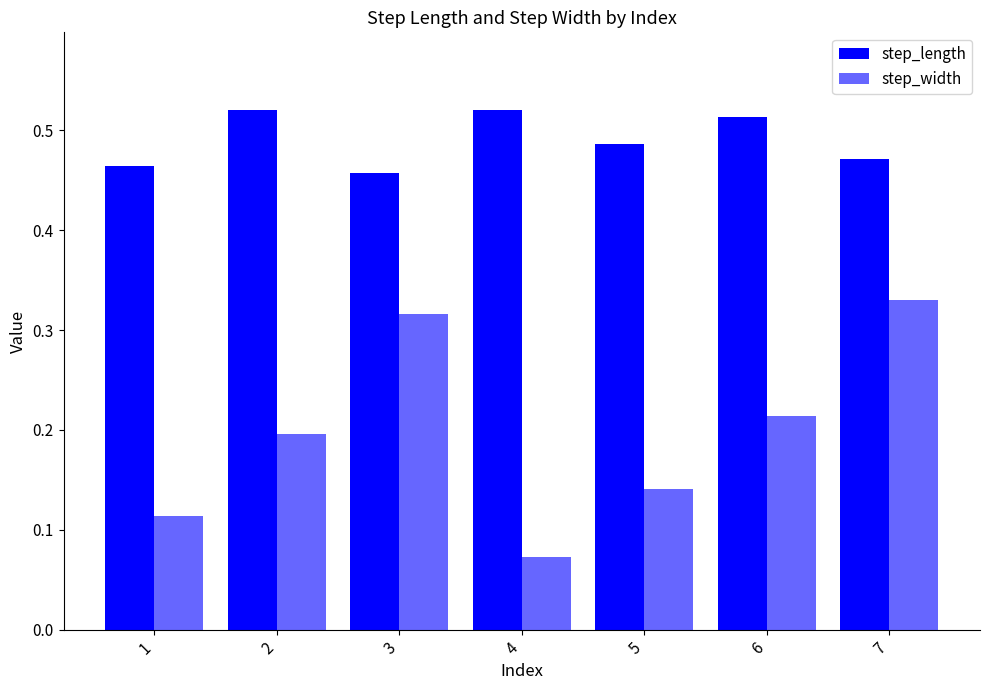

Reading left to right, what are all the values shown in this chart?

step_length: 0.5	0.5	0.5	0.5	0.5	0.5	0.5
step_width: 0.1	0.2	0.3	0.1	0.1	0.2	0.3